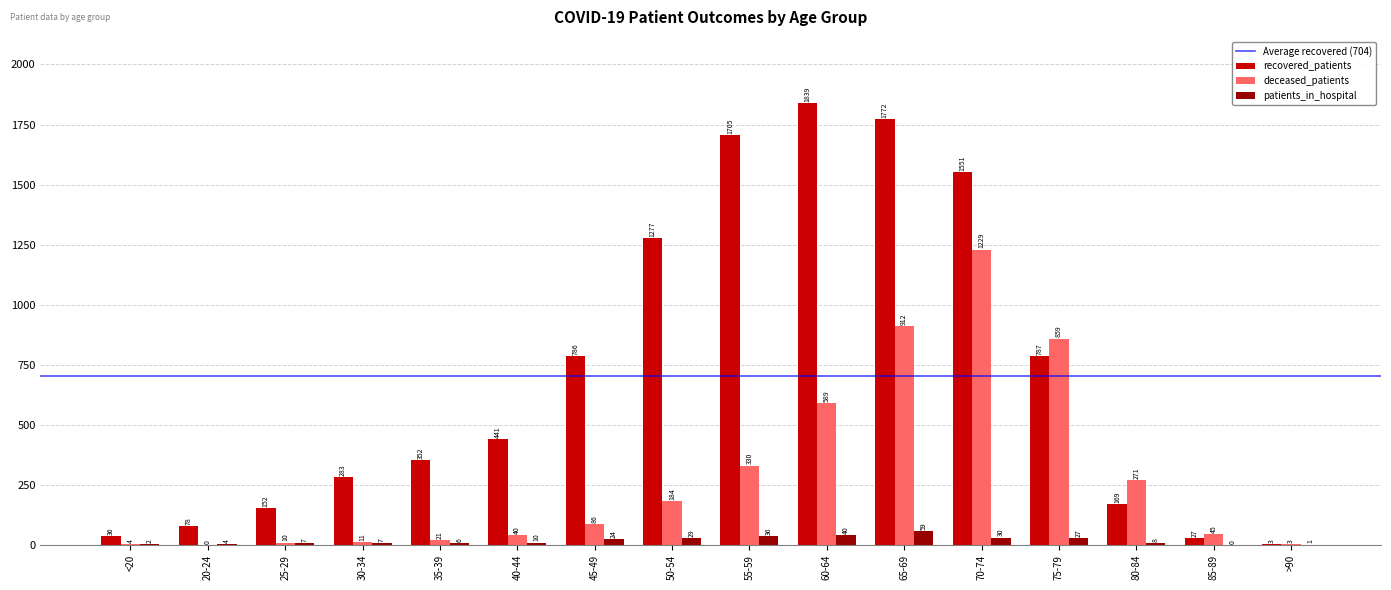

At which label is recovered_patients closest to 921?

75-79